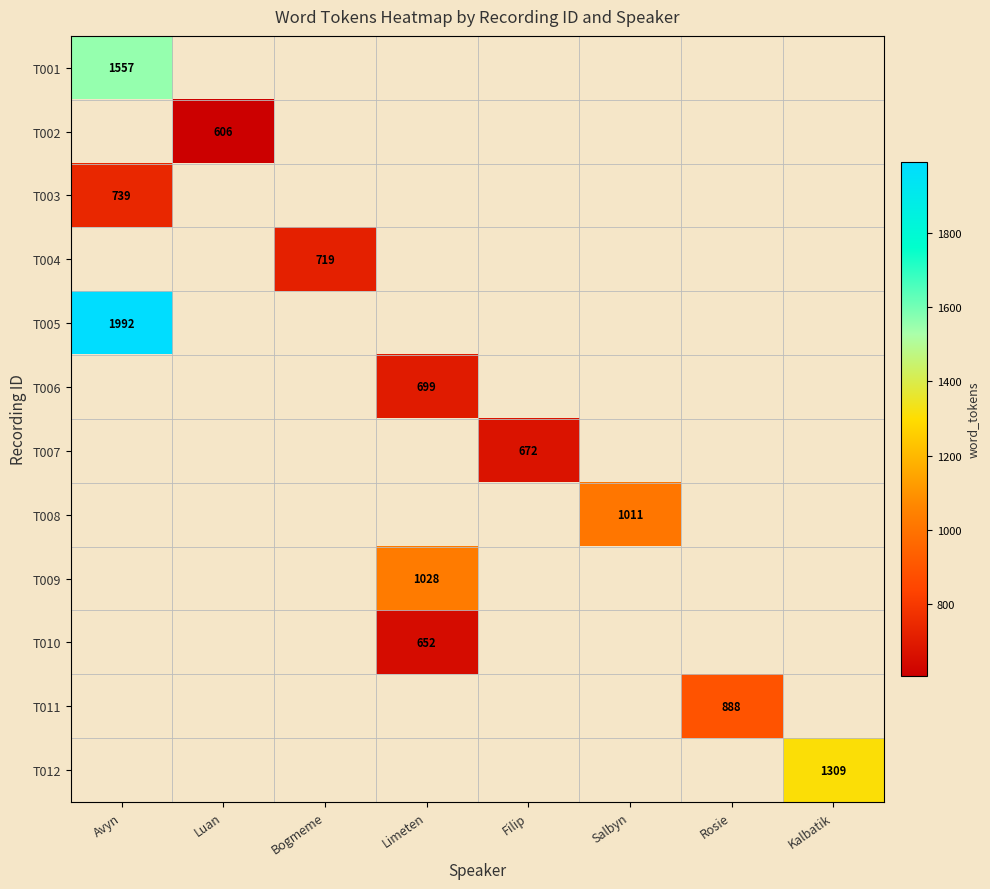

Is it true that T010 equals 250 at Limeten?

False